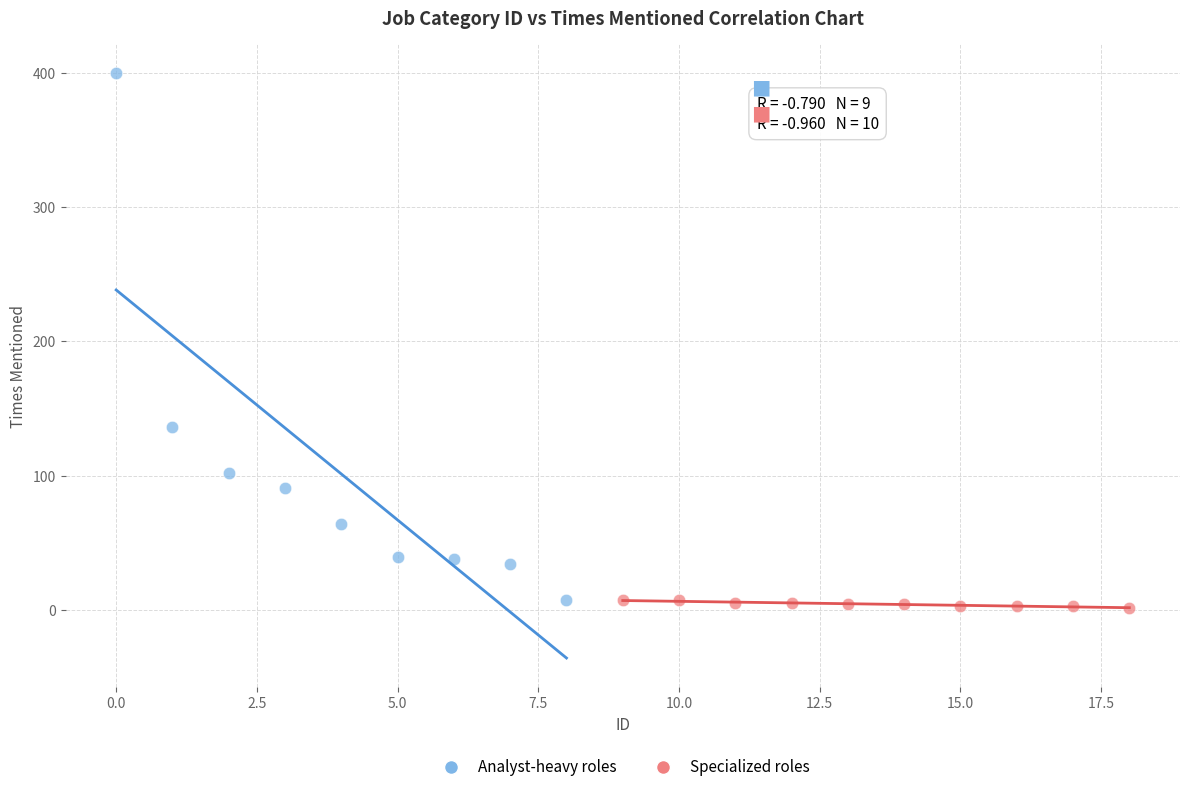

Which series contains the highest Y value?

Analyst-heavy roles